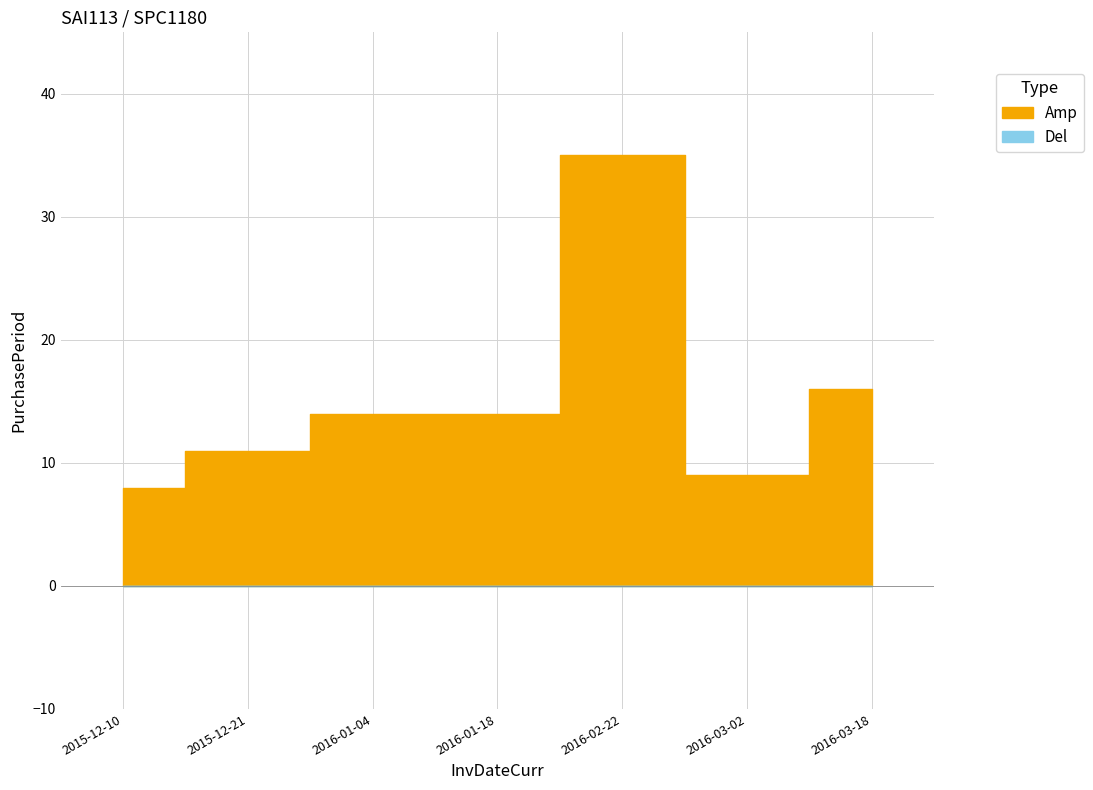

What is the value of the 1st point from the left?

8